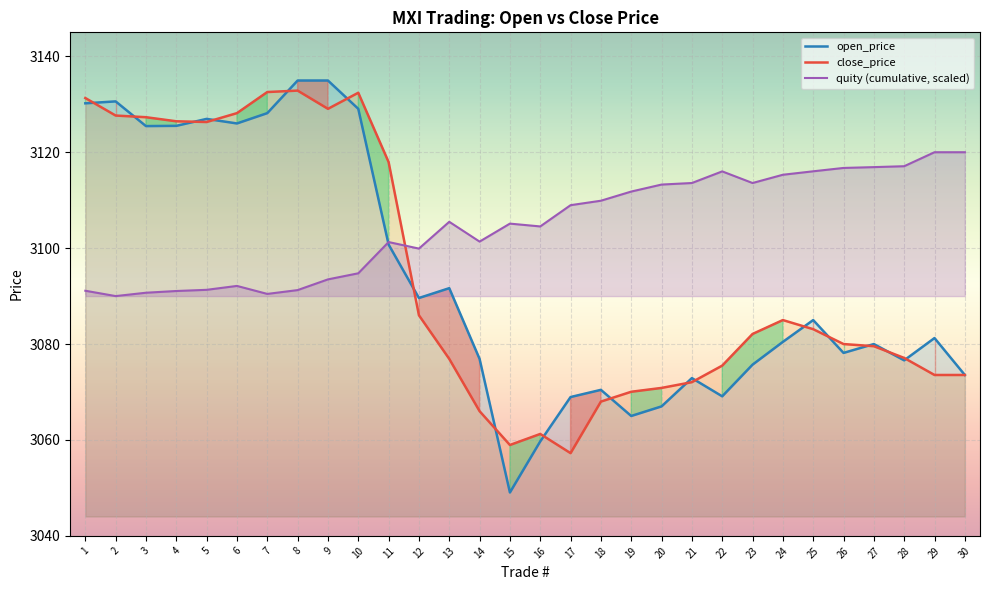

Count the number of data series in this chart.

3